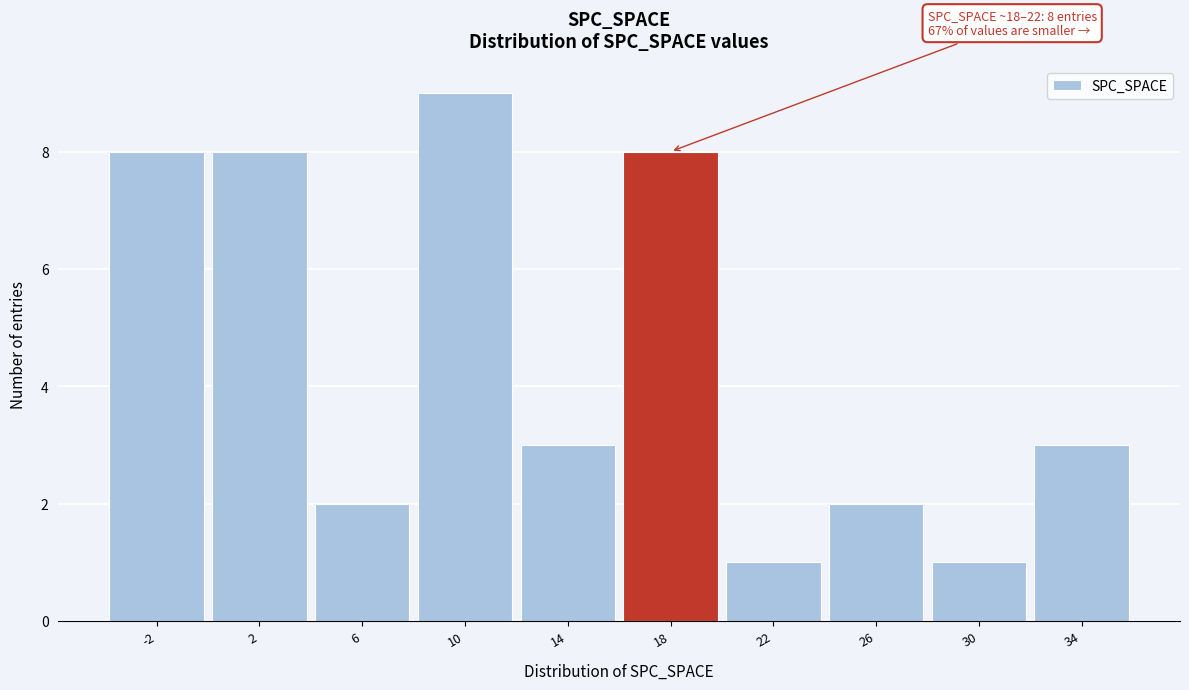

Reading left to right, extract all data points from this chart.

-2=8	2=8	6=2	10=9	14=3	18=8	22=1	26=2	30=1	34=3